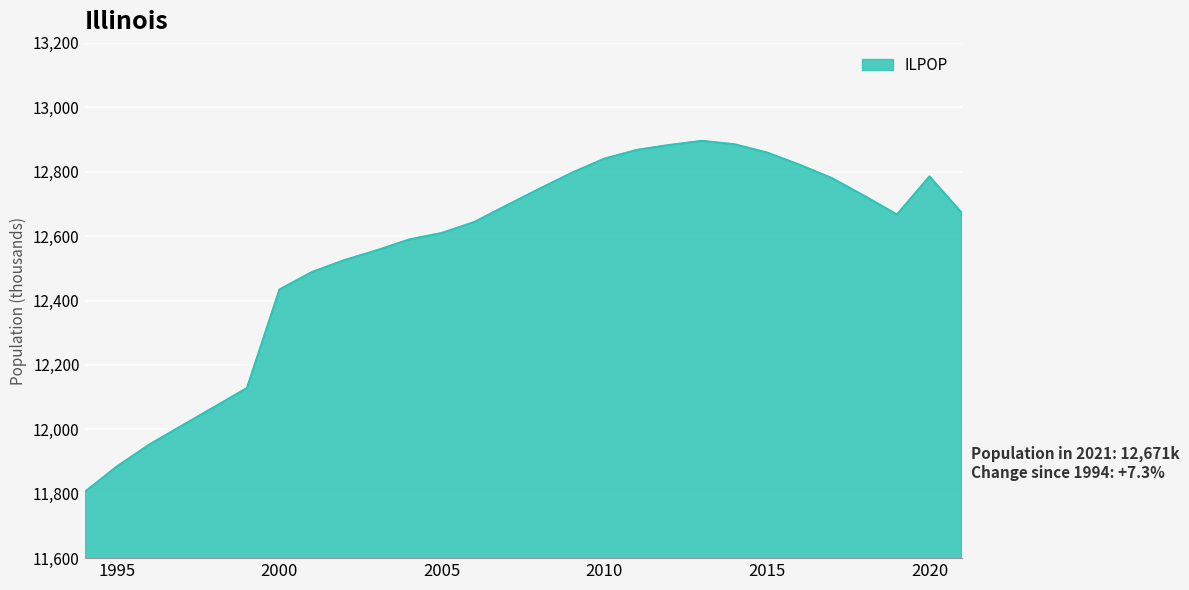

What is the difference between the maximum and minimum values?

1090.8